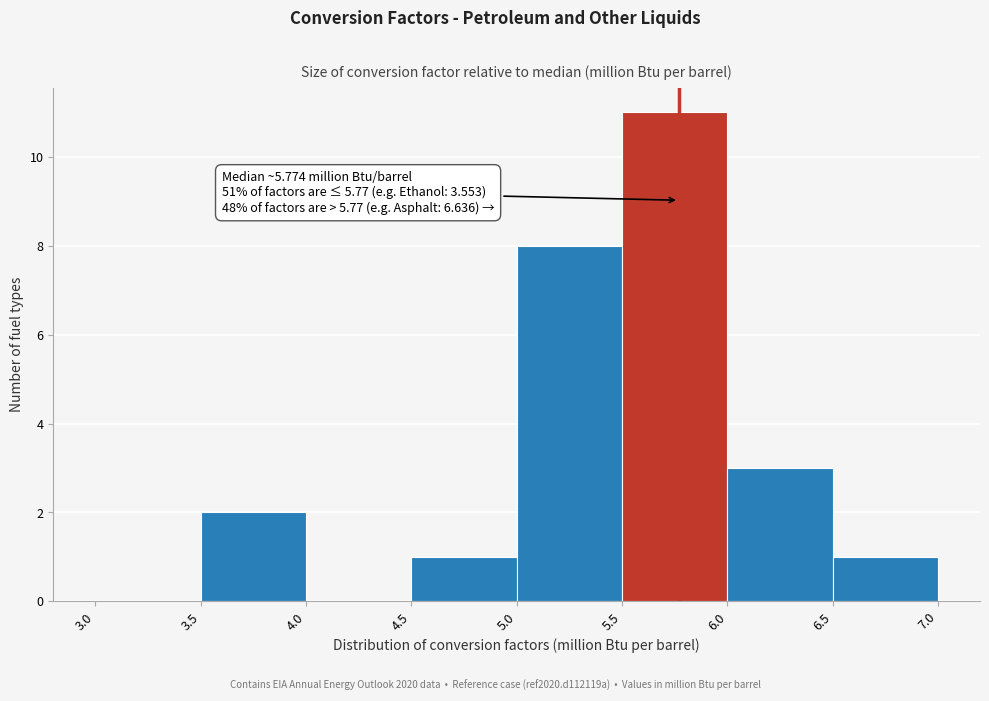

Which range on the x-axis has the tallest bar?

5.5 to 6.0